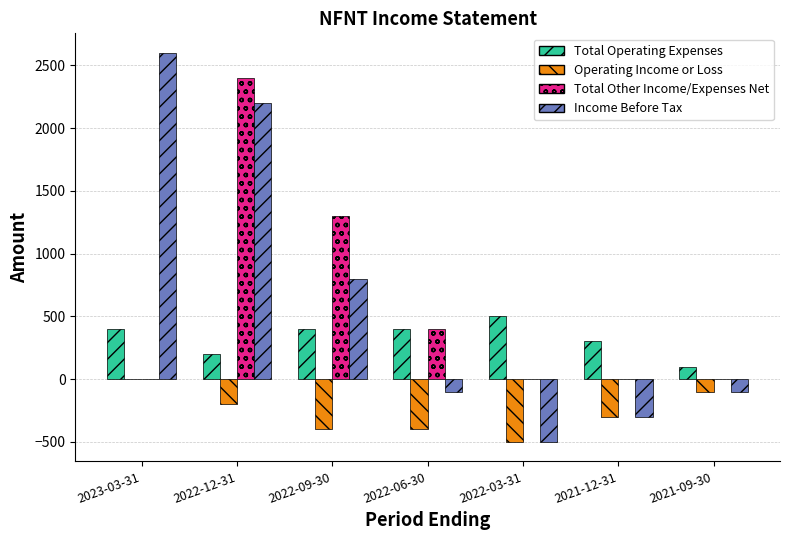

How many series are shown in this chart?

4